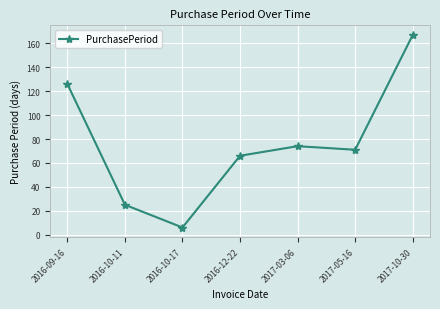

What is the average value?

76